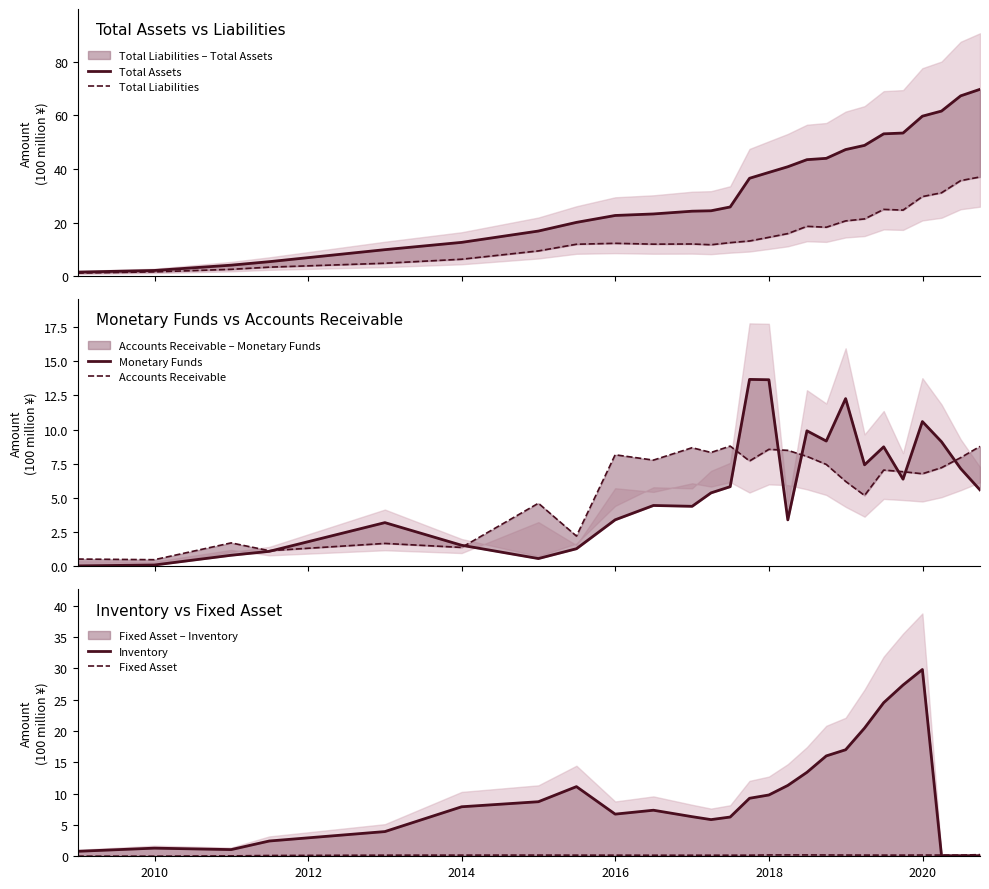

True or false: Monetary Funds has more than 1 interior local peaks.

True